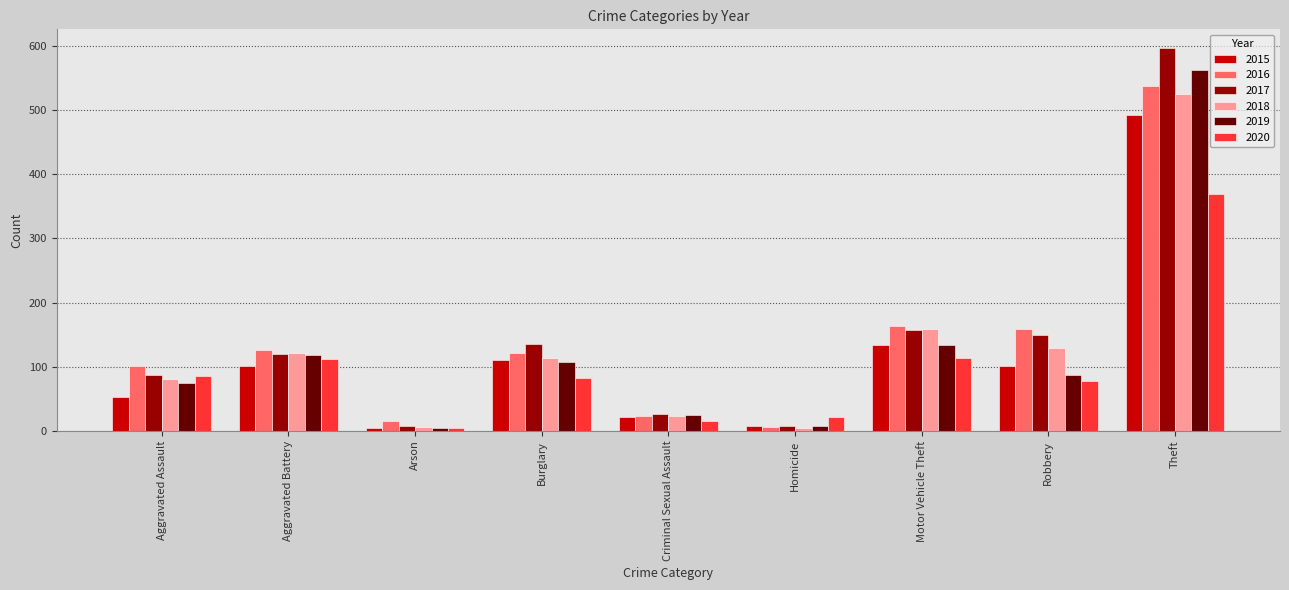

List the series in order of their peak value, lowest first.

2020, 2015, 2018, 2016, 2019, 2017